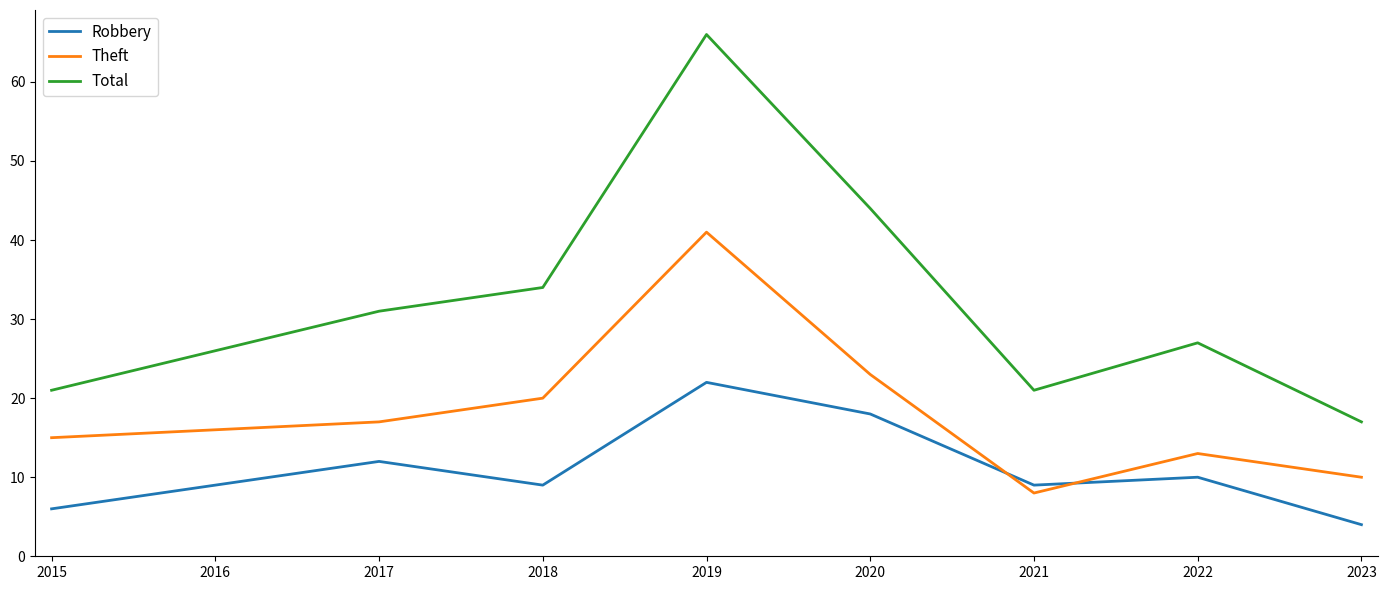

What is the lowest value of the Total series?

17